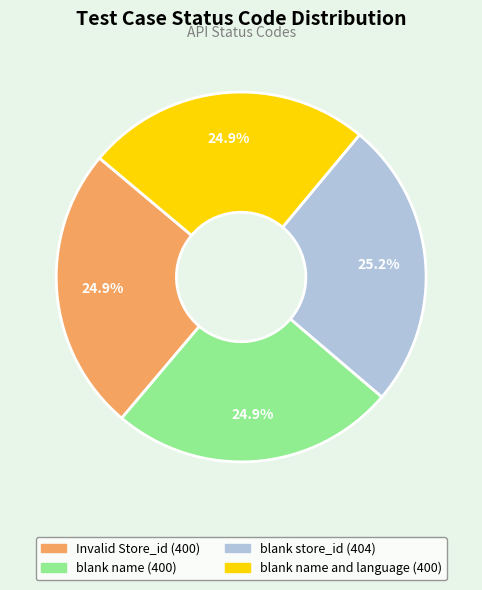

Is there a majority slice in this chart?

No